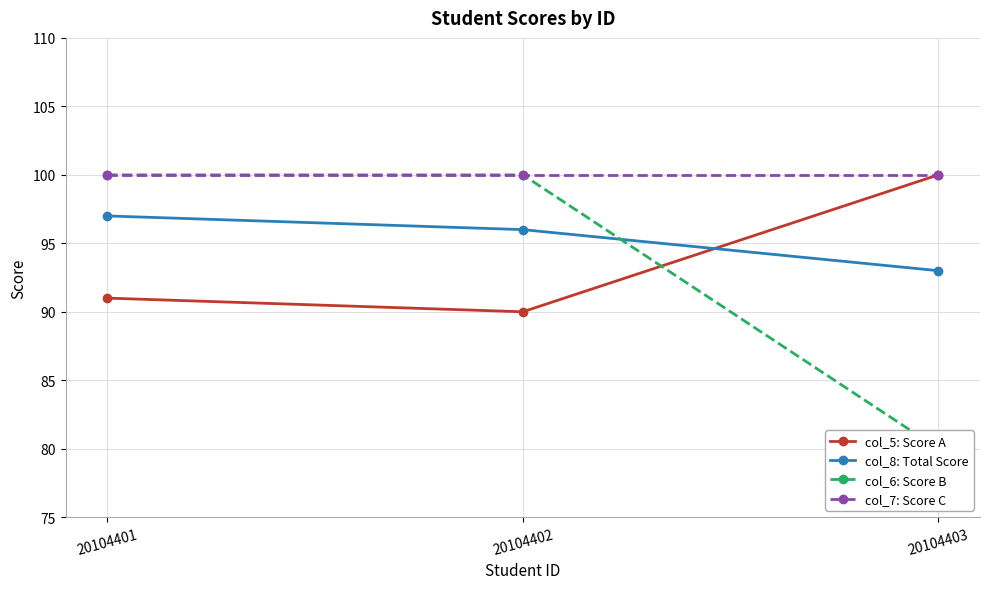

What is the average value of the col_6: Score B series?

93